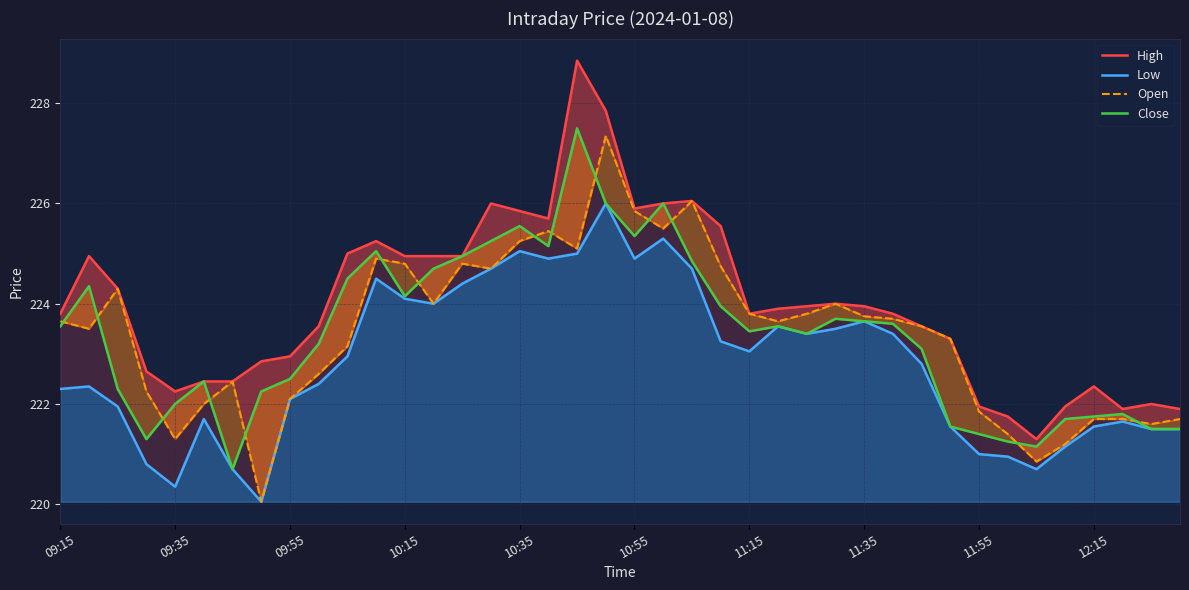

What is the maximum value shown in the chart?

228.8